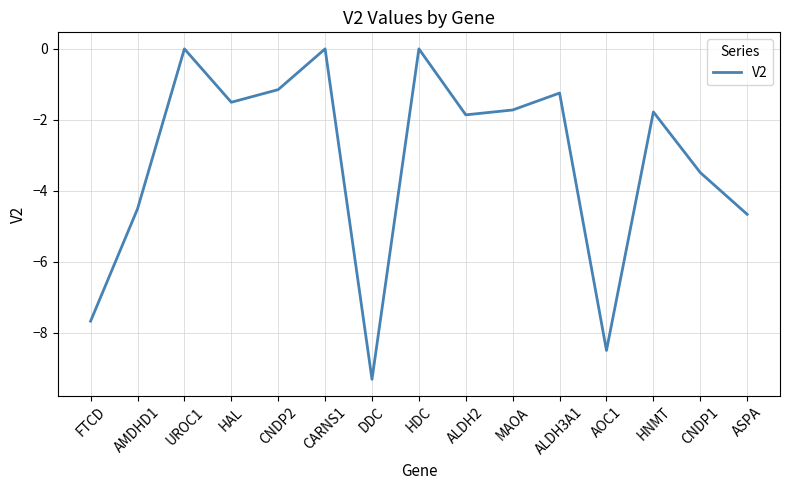

What is the sum of the values at DDC and ALDH2?

-11.2